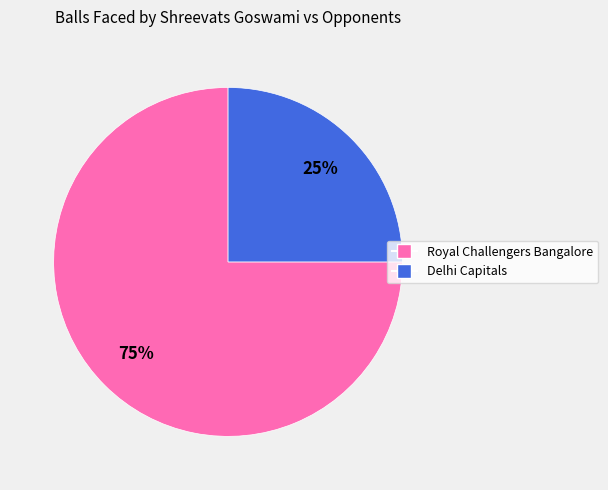

Count the number of slices in the pie.

2